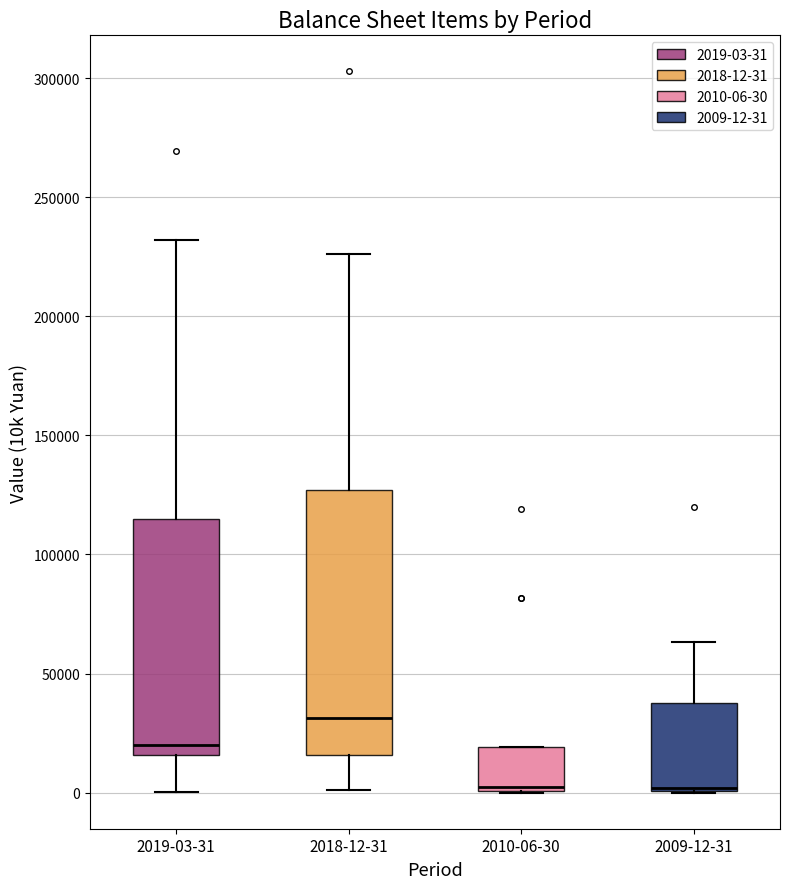

Reading left to right, transcribe this box plot: for each box, give where its median line is, the range the box spans, and where its two whiskers end, as read against the y-axis. The values are not printed on the chart, so give them approximately, as read against the axis.

2019-03-31: median 20000, box 15000 to 115000, whiskers 0 to 230000
2018-12-31: median 30000, box 15000 to 125000, whiskers 0 to 225000
2010-06-30: median 0 (just above the box's lower edge), box 0 to 20000, whiskers 0 to 20000
2009-12-31: median 0, box 0 to 35000, whiskers 0 to 65000